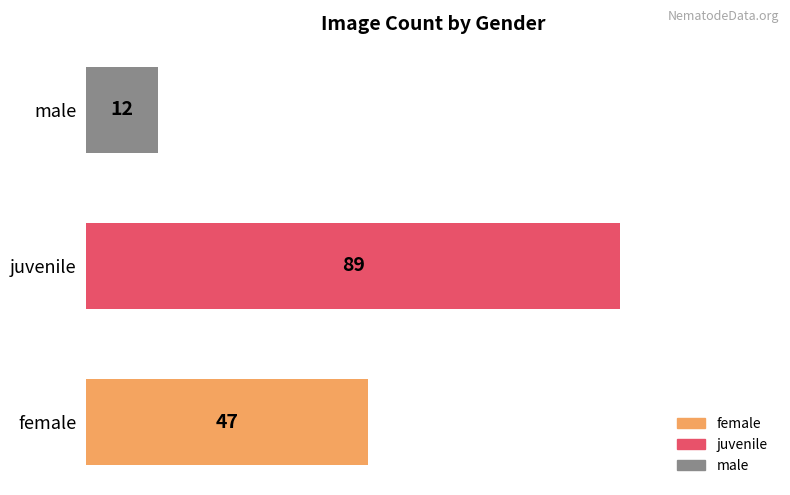

How many bars are there in total?

3